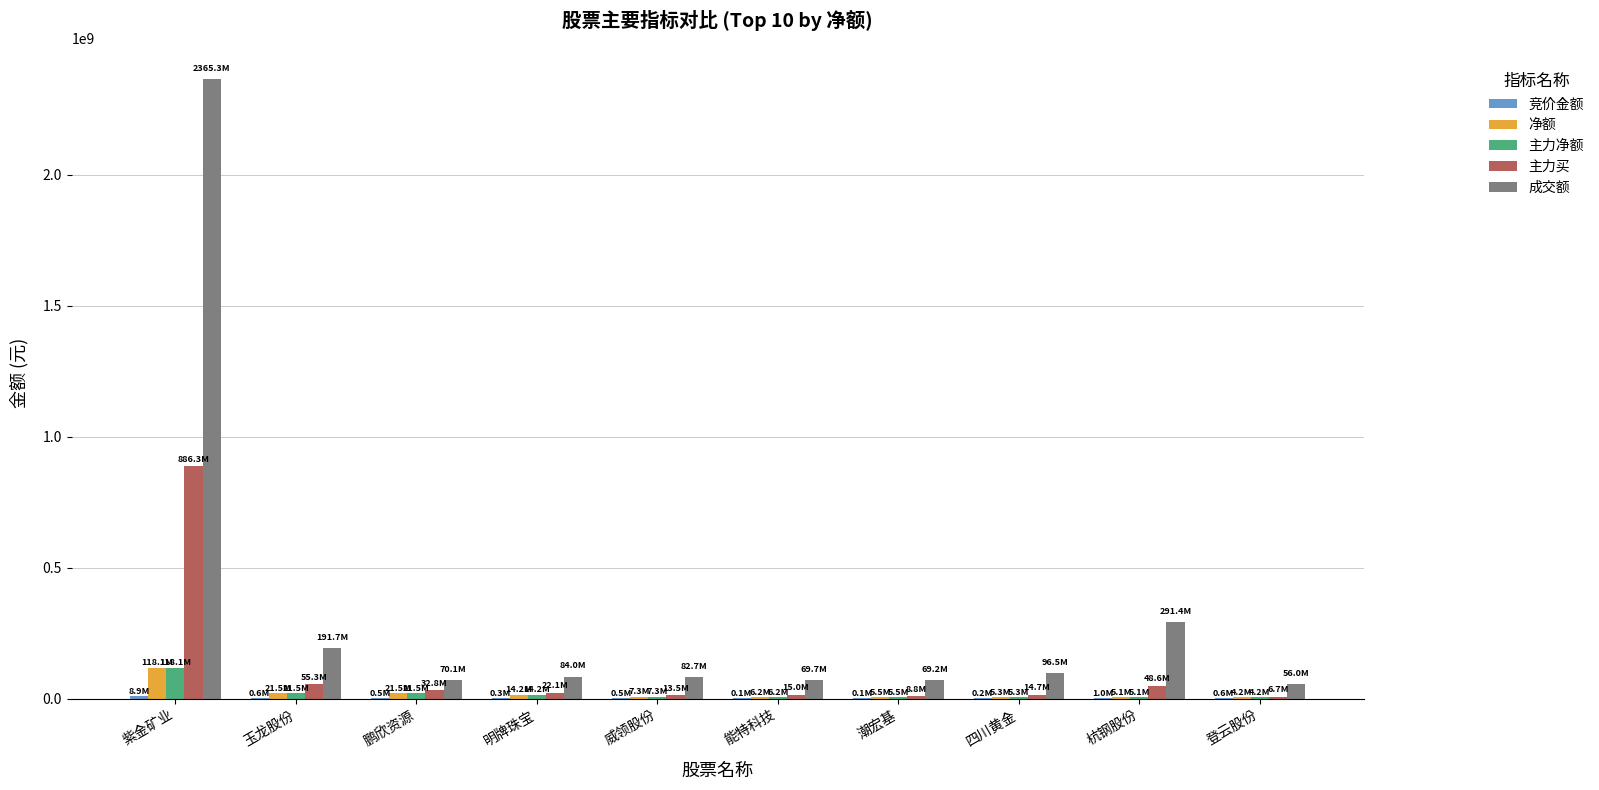

Is it true that 成交额 equals 82742401 at 威领股份?

True